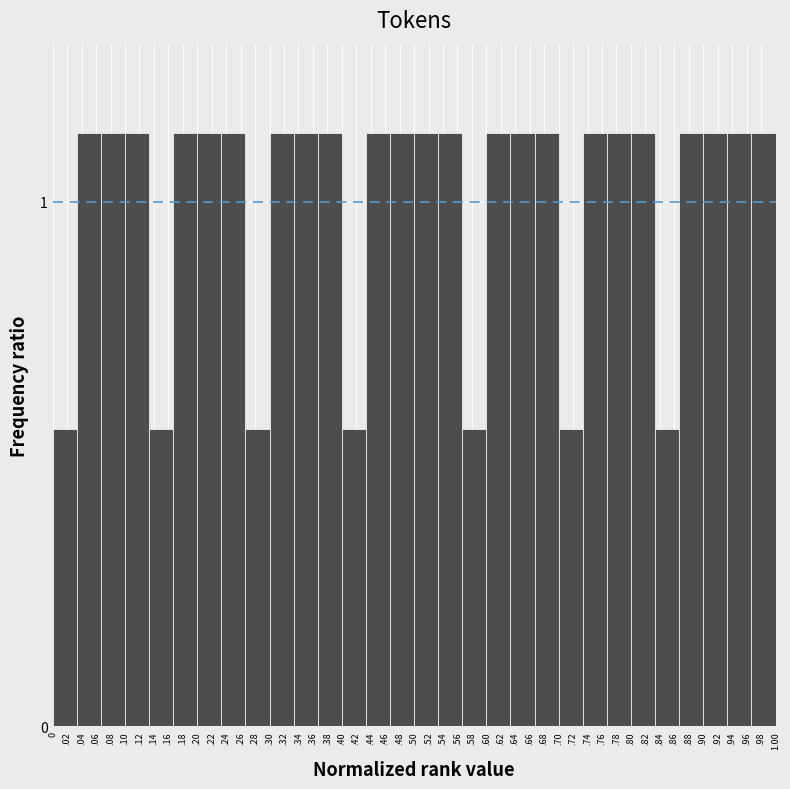

What is the sum of the values at .74 and .08?

2.3